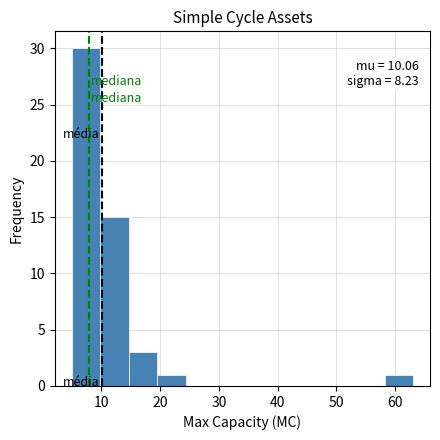

Over which range of the x-axis is the bar tallest?

5 to 10